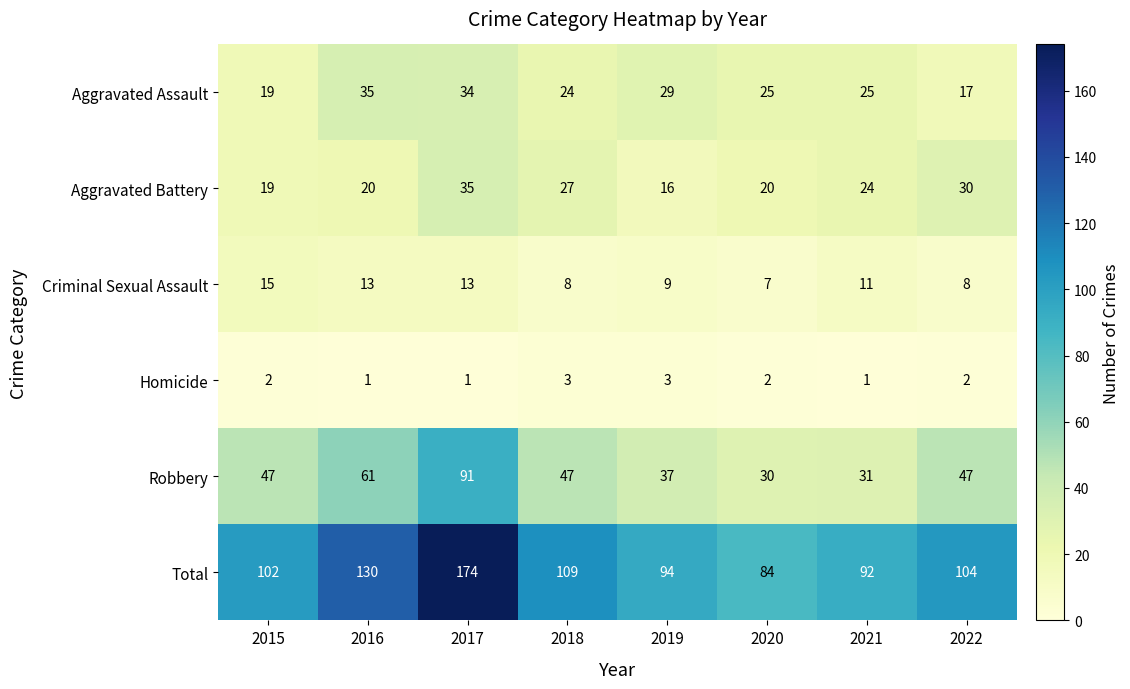

What is the maximum value for Homicide?

3